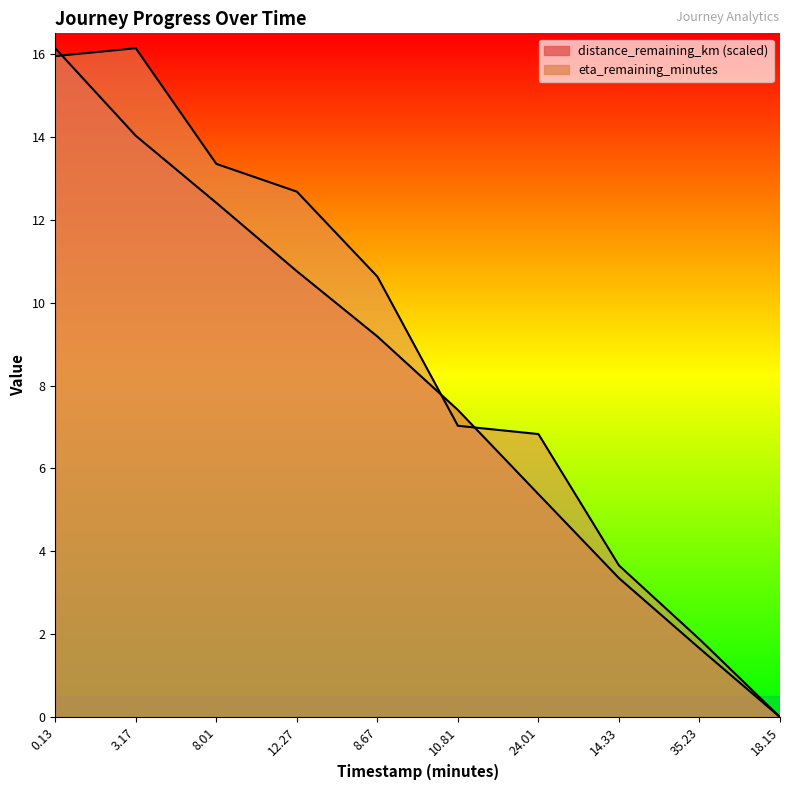

Is the value of eta_remaining_minutes at 18.15 greater than the value of distance_remaining_km at 10.81?

No